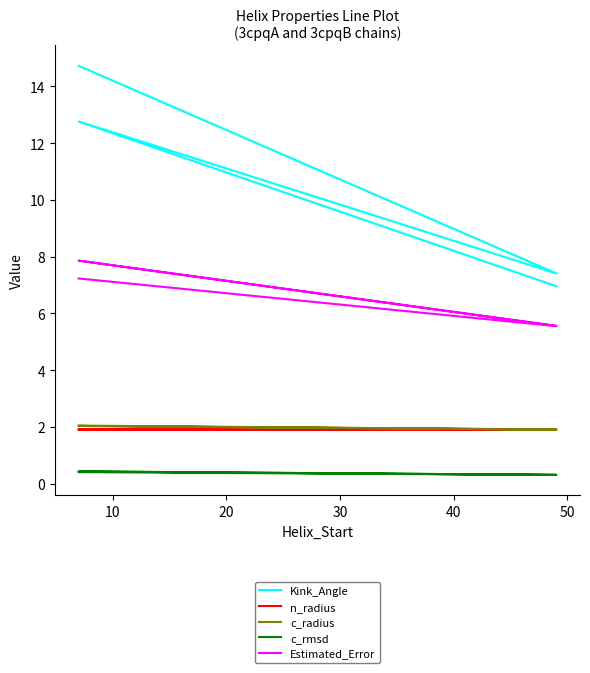

Reading left to right, extract all data points from this chart.

Kink_Angle: 14.7	7.4	12.8	7.0
n_radius: 1.9	1.9	1.9	1.9
c_radius: 2.0	1.9	2.0	1.9
c_rmsd: 0.4	0.3	0.4	0.3
Estimated_Error: 7.2	5.6	7.9	5.6